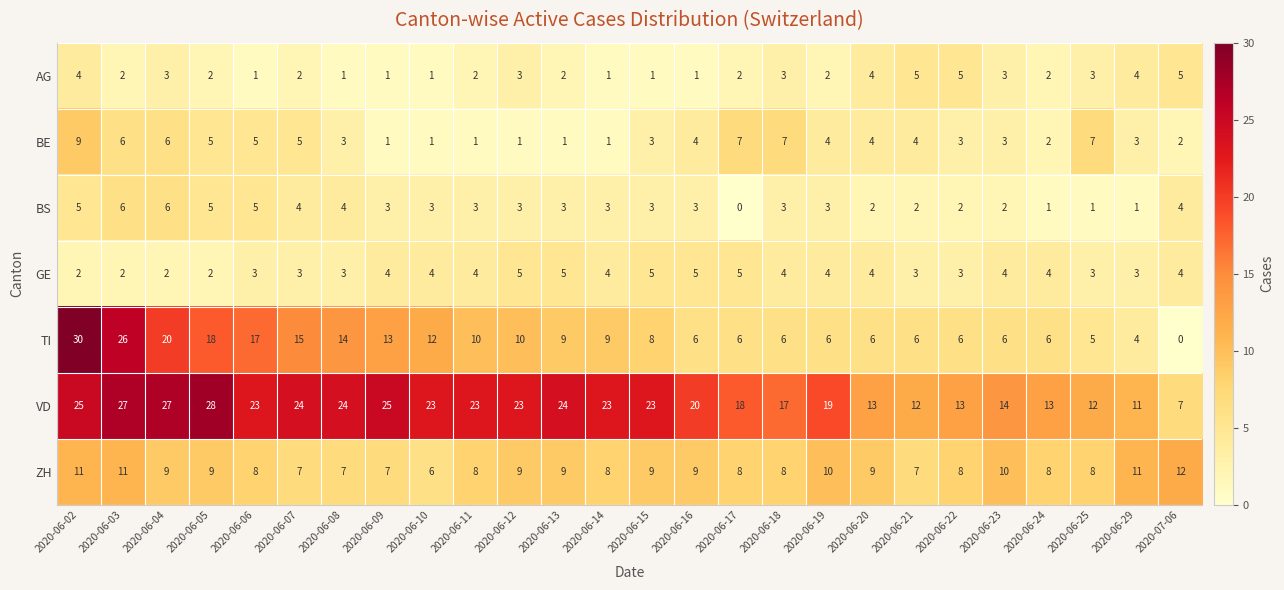

At which category is the sum across all series the highest?

2020-06-02